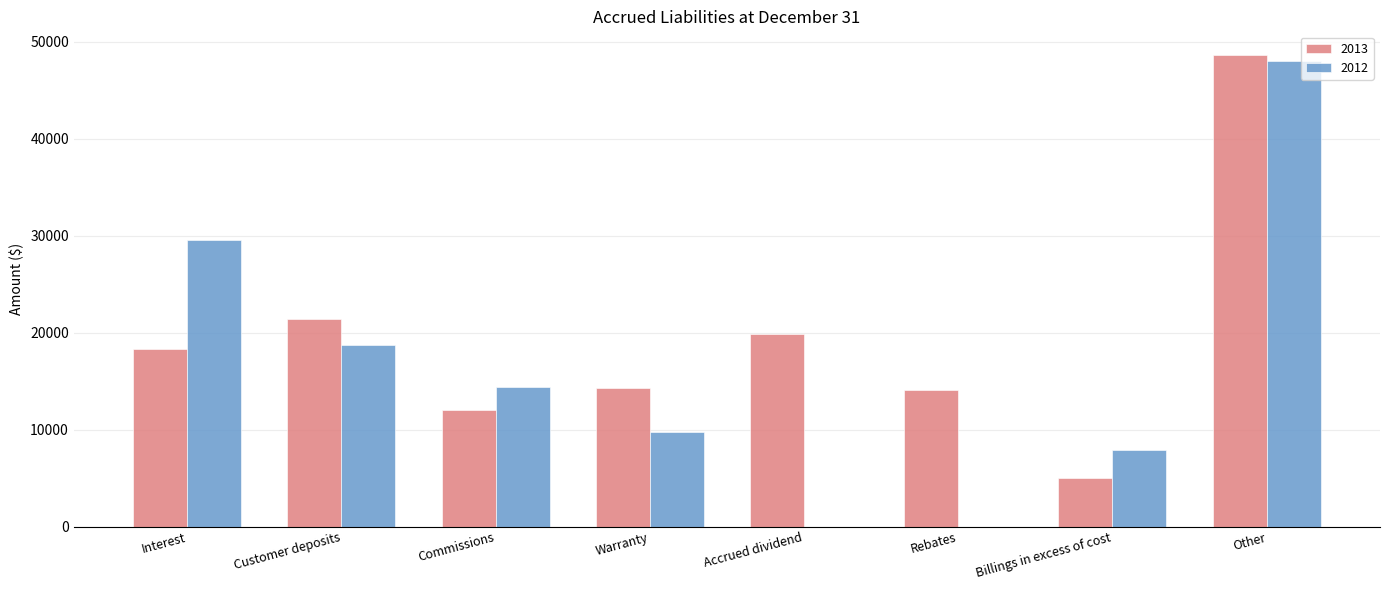

What is the sum of the 2012 values at Commissions and Interest?

43909